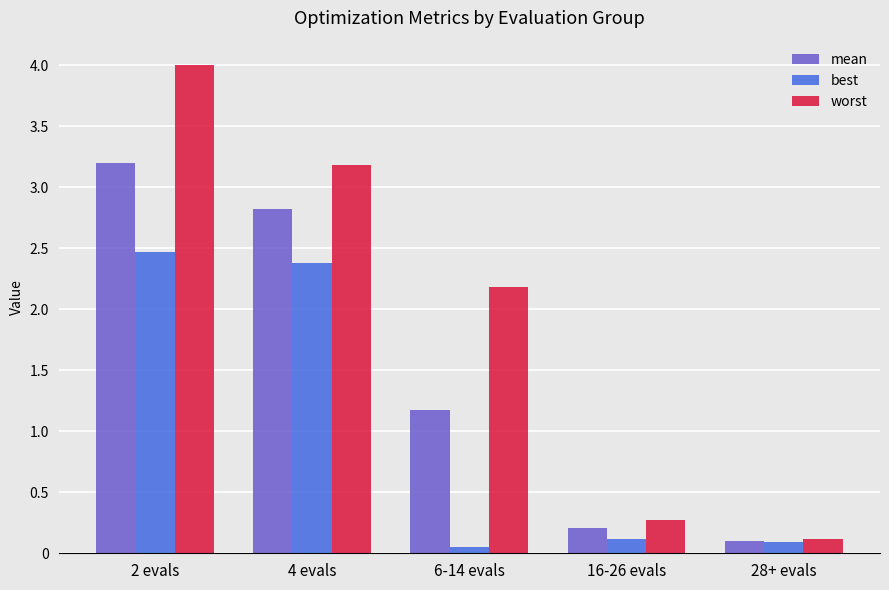

How many groups of bars are there?

5